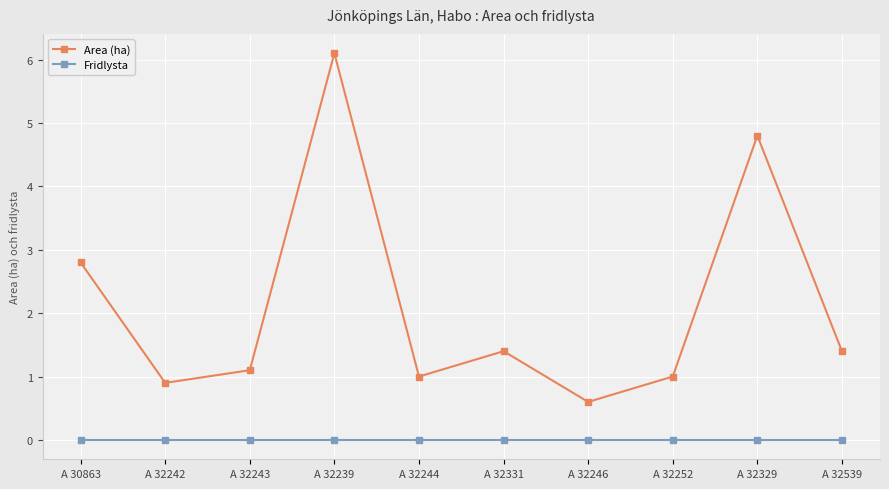

True or false: Area (ha) and Fridlysta intersect in this chart.

False